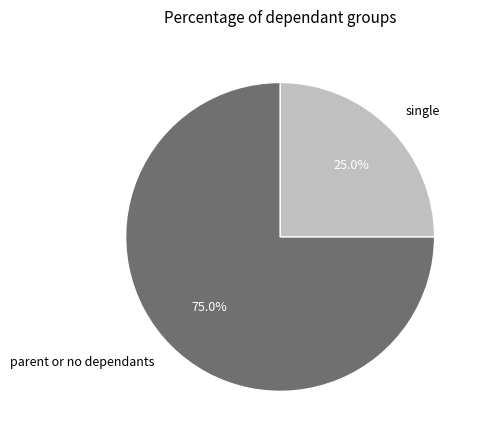

Which has a higher value, single or parent or no dependants?

parent or no dependants